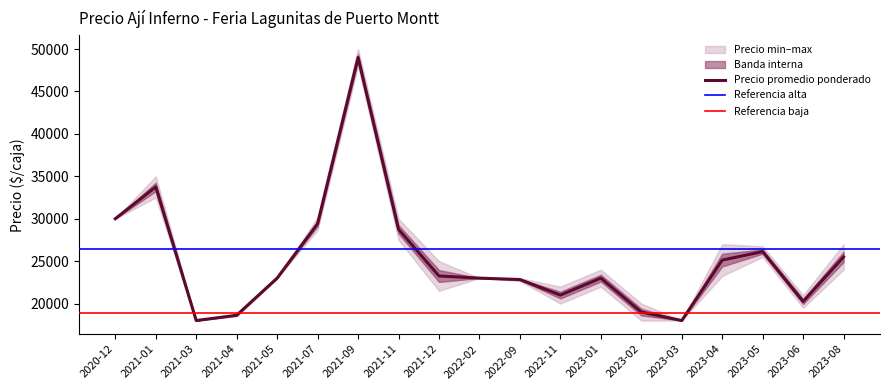

What is the difference between the Precio maximo values at 2021-12 and 2021-04?

6250